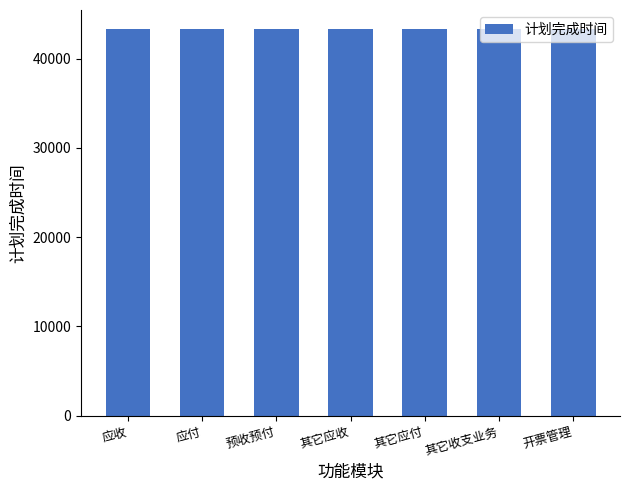

What is the approximate value at 其它收支业务?

43278